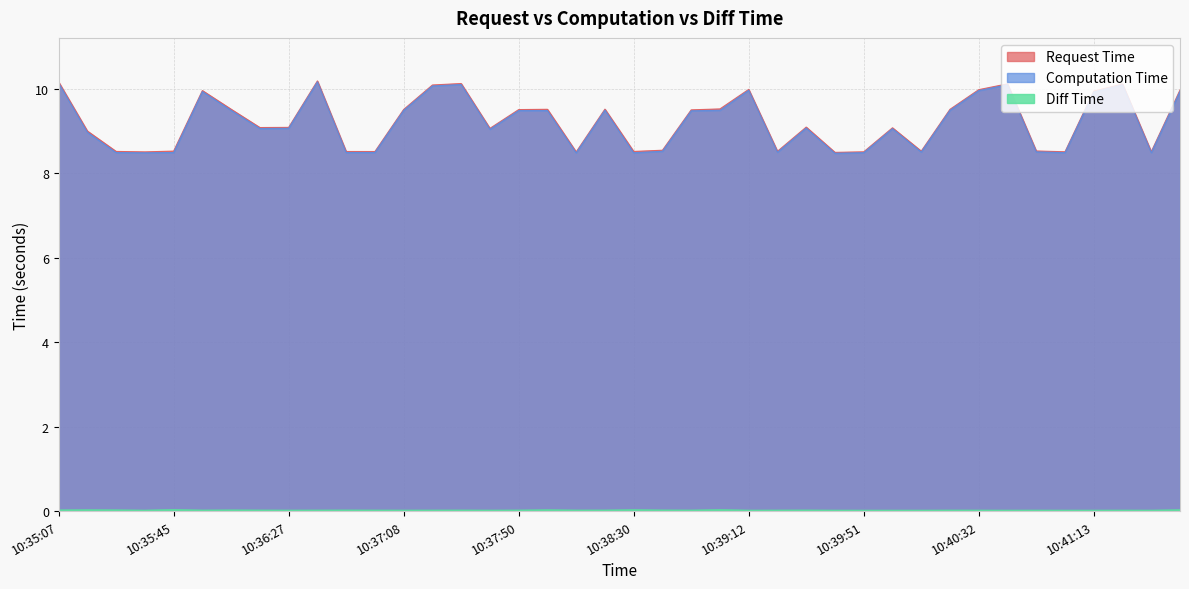

What is the spread (max minus min) of values at 10:40:32?

10.0